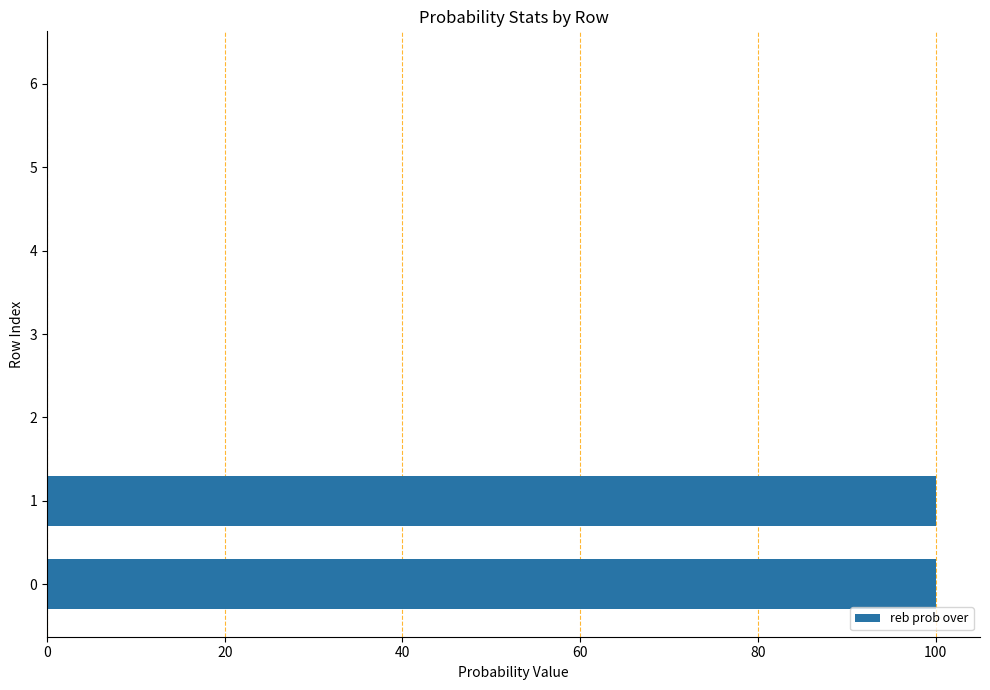

The value at 3 is 0. True or false?

True